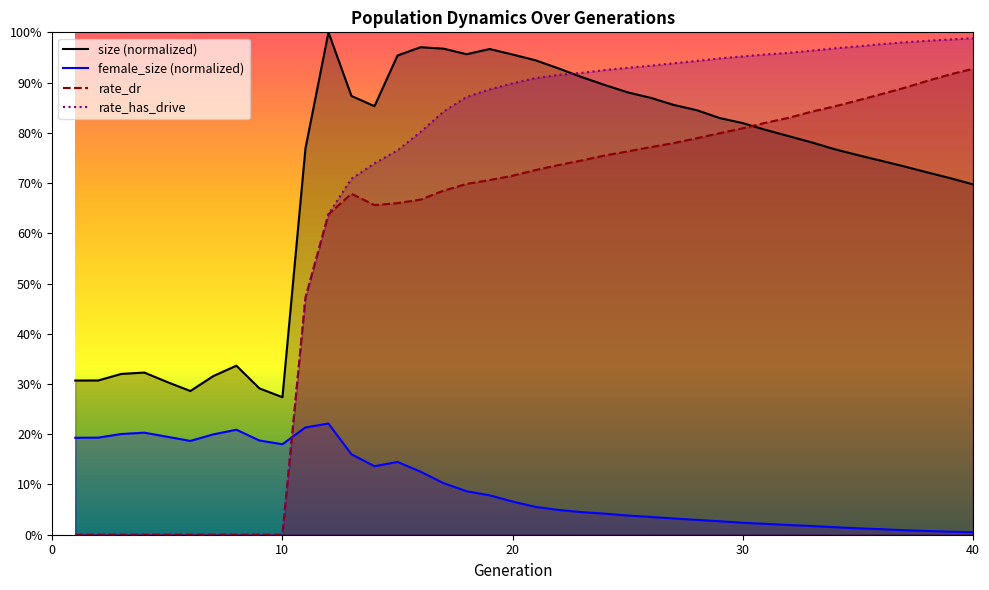

True or false: female_size has more than 1 points higher than both neighbors.

True